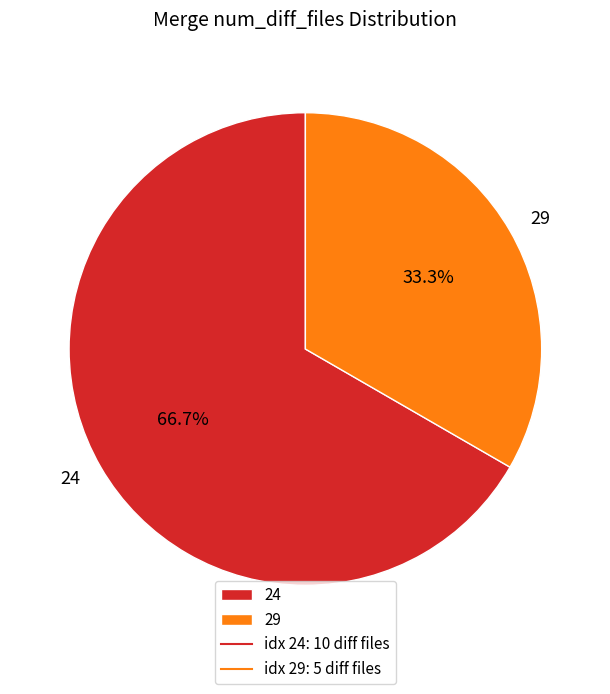

How many segments does this pie chart have?

2